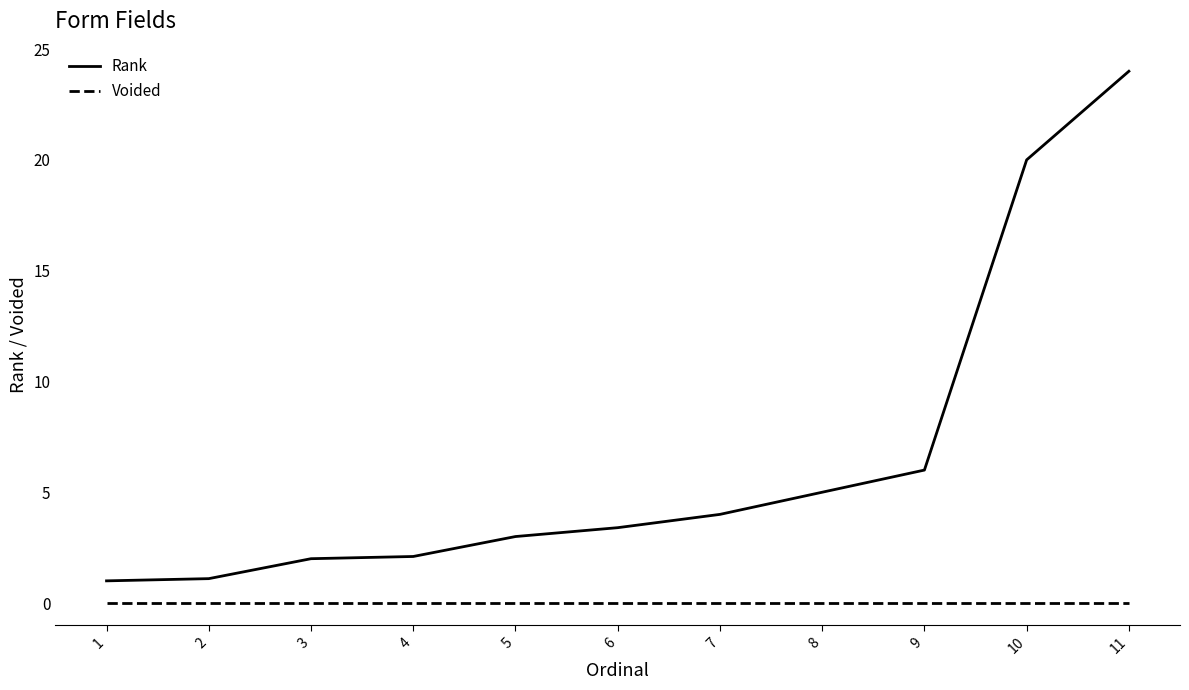

At which label is Rank closest to 12?

9